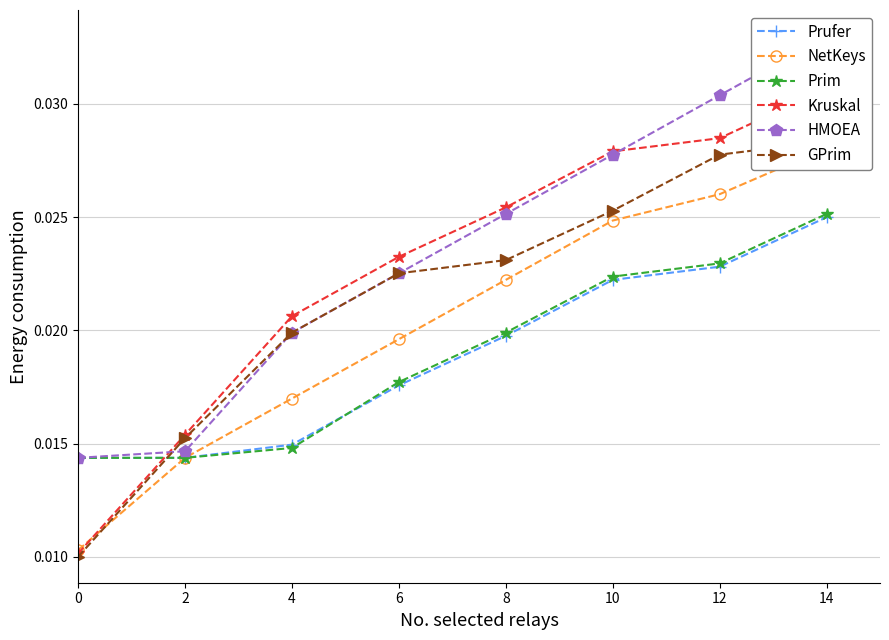

Does the chart have visible grid lines?

Yes